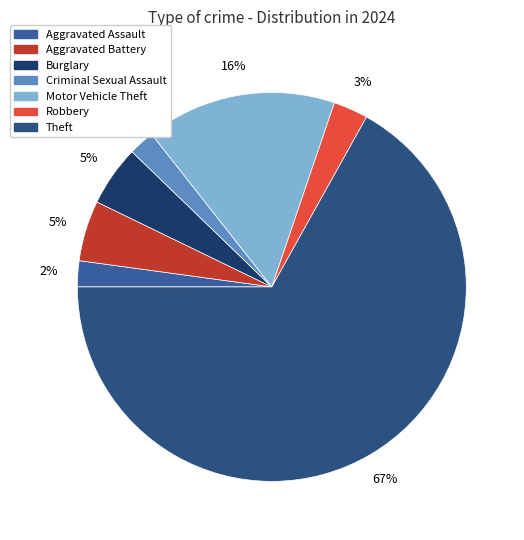

How many slices are in this pie chart?

7